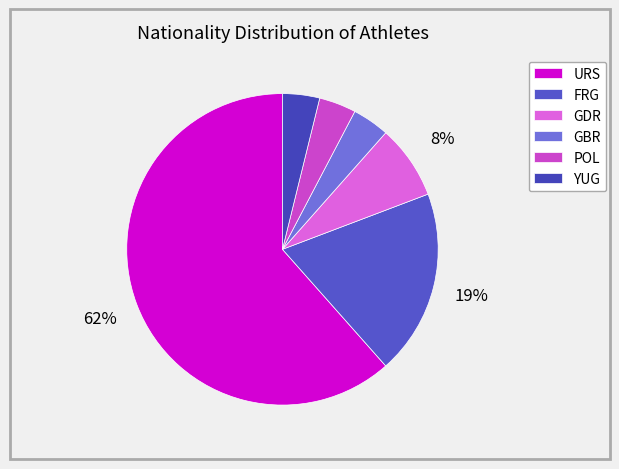

To the nearest percent, what portion does GBR represent?

4%